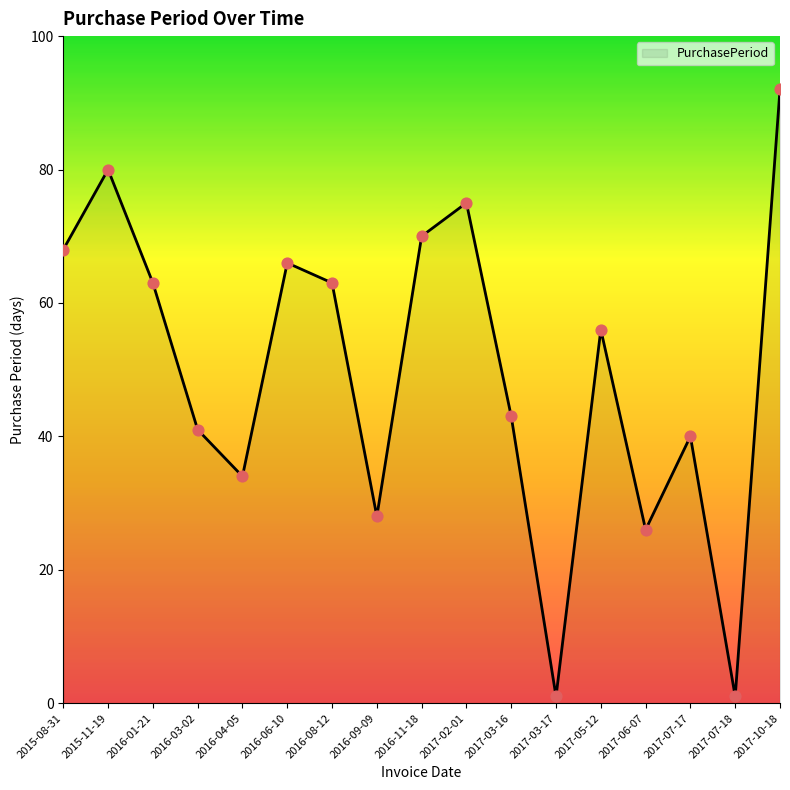

Approximately how many times larger is the value at 2016-09-09 compared to 2016-04-05?

0.8